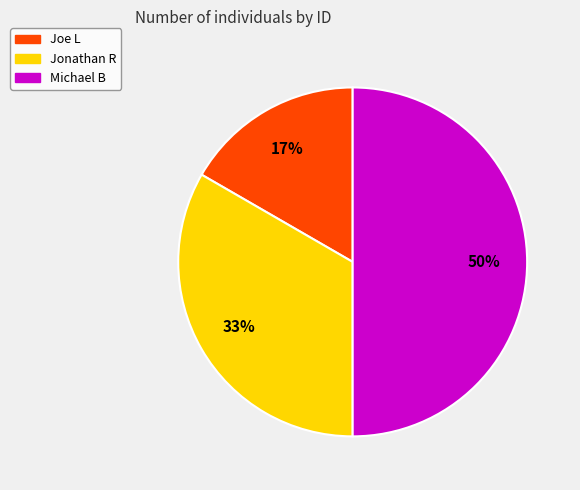

To the nearest percent, what portion does Michael B represent?

50%